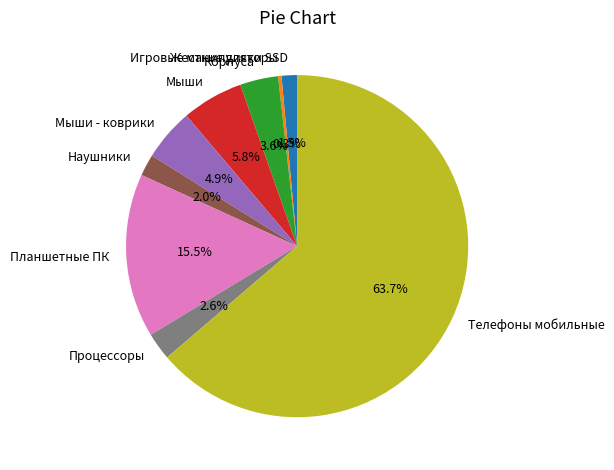

Do Корпуса and Телефоны мобильные together represent more than half of the pie?

Yes